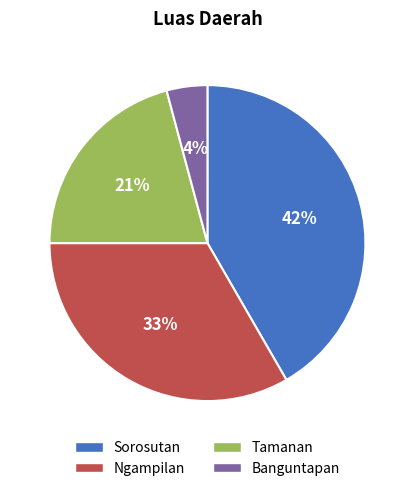

Rank the categories by value from highest to lowest.

Sorosutan, Ngampilan, Tamanan, Banguntapan